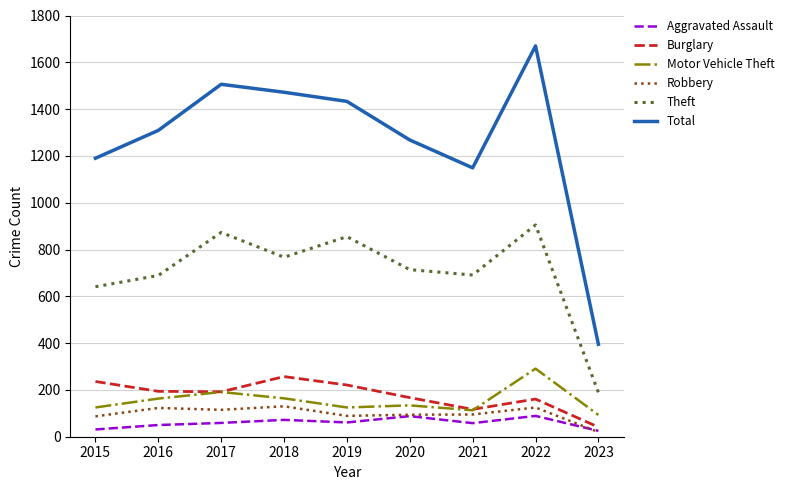

What is the total value across all series at 2016?

2528